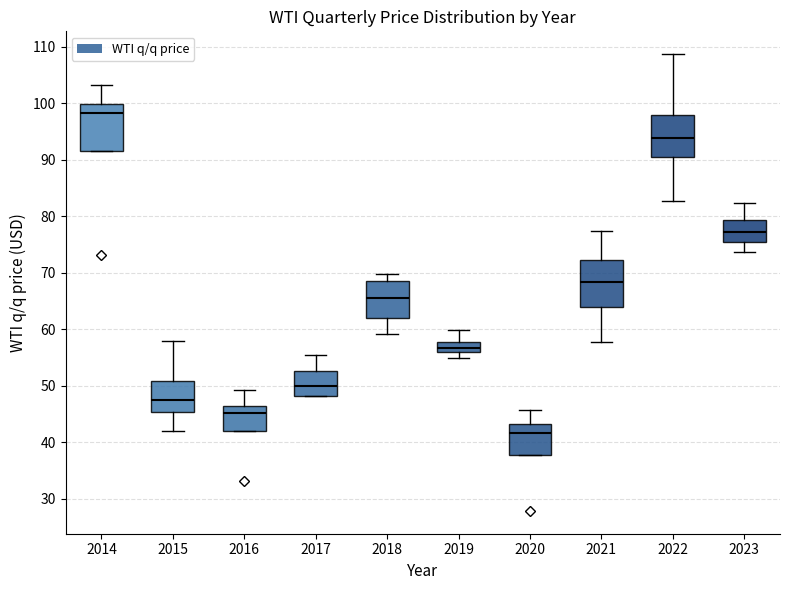

Reading left to right, read every box against the y-axis: the position of its median line, the range the box covers, and the ends of its whiskers. The values are not printed on the chart, so give them approximately, as read against the axis.

2014: median 98, box 92 to 100, whiskers 92 to 103
2015: median 47, box 45 to 51, whiskers 42 to 58
2016: median 45, box 42 to 46, whiskers 42 to 49
2017: median 50, box 48 to 53, whiskers 48 to 55
2018: median 65, box 62 to 68, whiskers 59 to 70
2019: median 57, box 56 to 58, whiskers 55 to 60
2020: median 42, box 38 to 43, whiskers 38 to 46
2021: median 68, box 64 to 72, whiskers 58 to 77
2022: median 94, box 91 to 98, whiskers 83 to 109
2023: median 77, box 75 to 79, whiskers 74 to 82